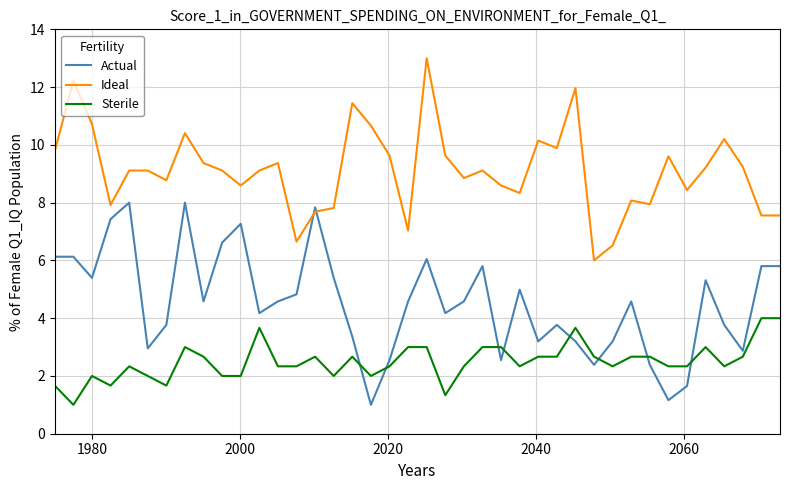

Which series has the largest total across all categories?

Ideal